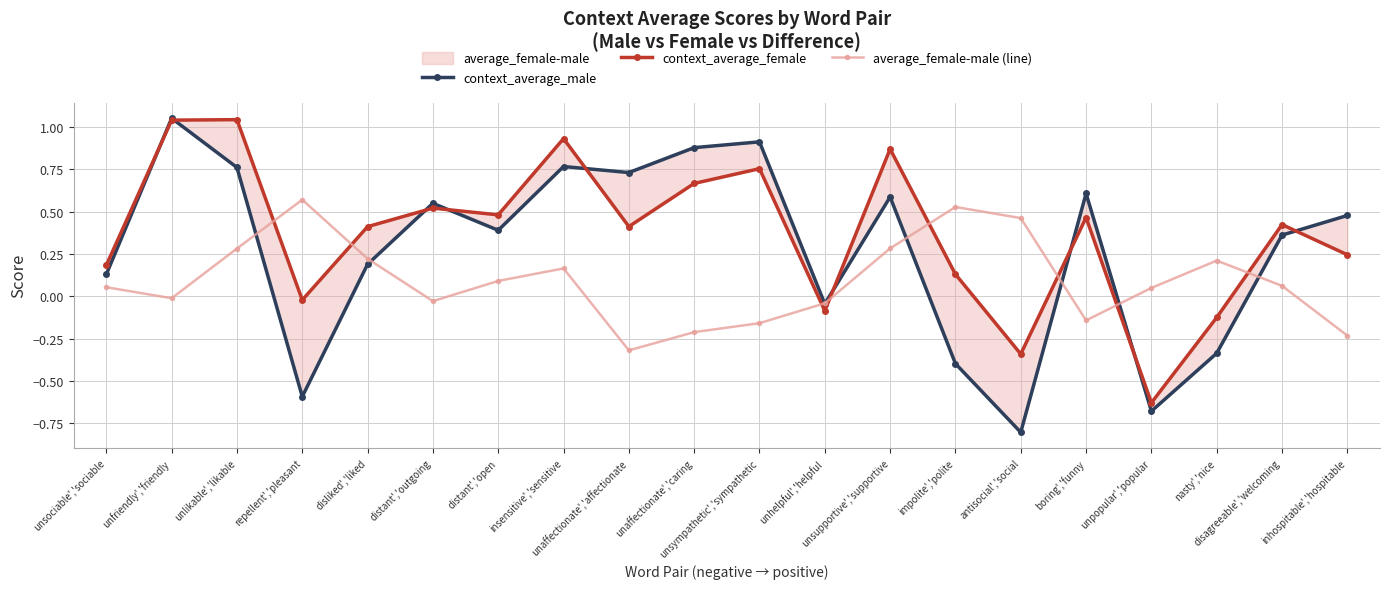

How many values in context_average_male are above zero?

14